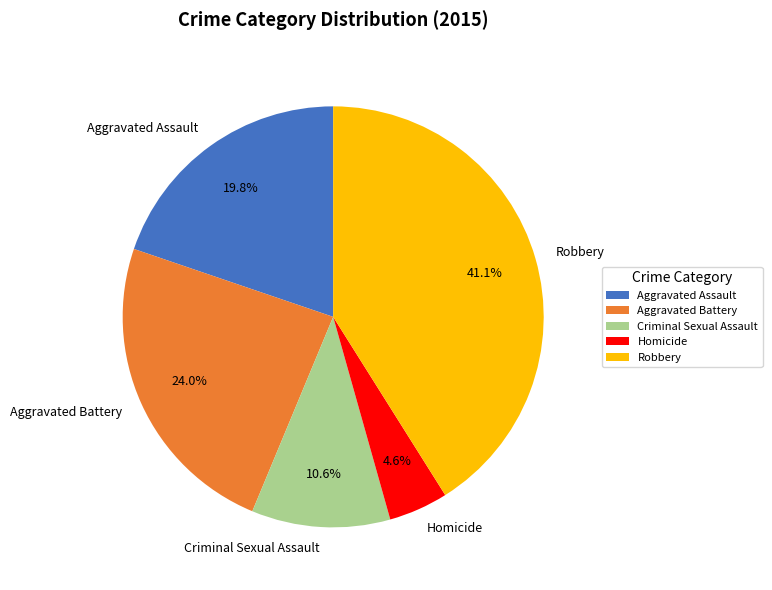

Which category has the smallest portion of the pie?

Homicide